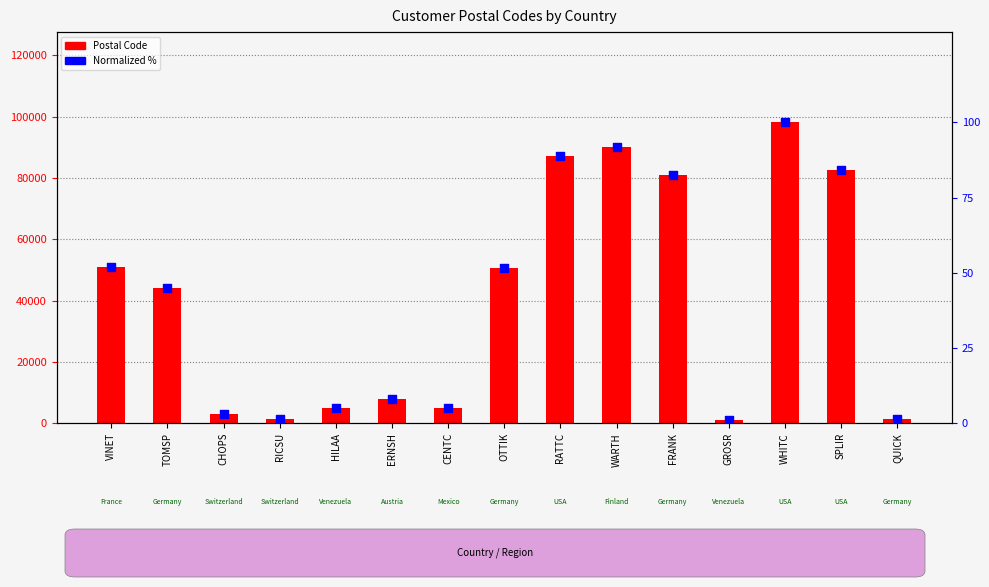

Which series reaches the maximum Y coordinate?

Postal Code